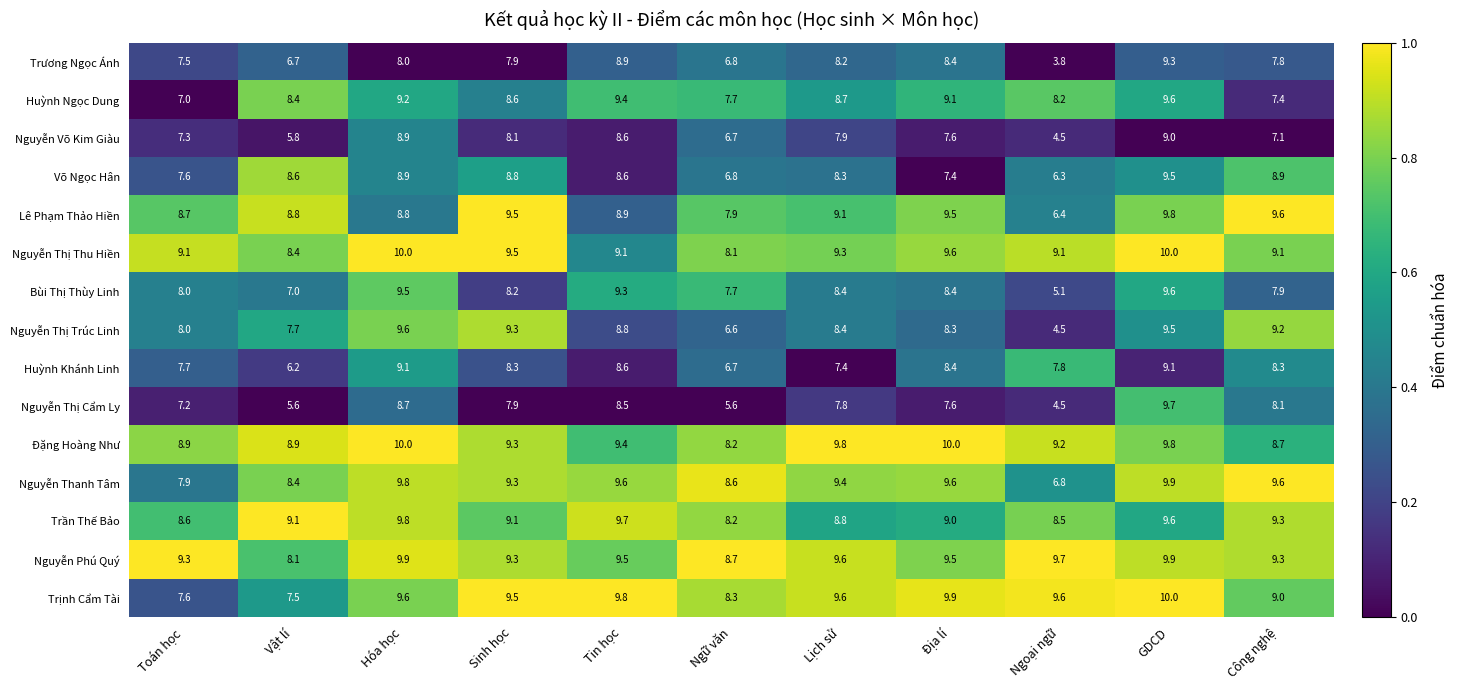

Where does the Trần Thế Bảo series first go above 9?

Vật lí